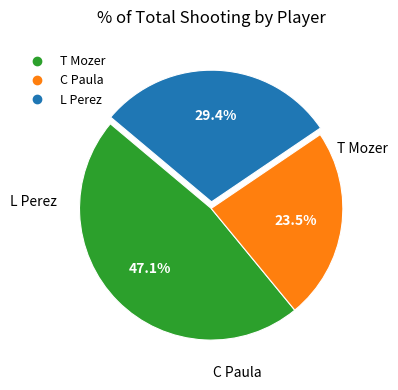

Approximately how many times larger is the value at T Mozer compared to L Perez?

1.6